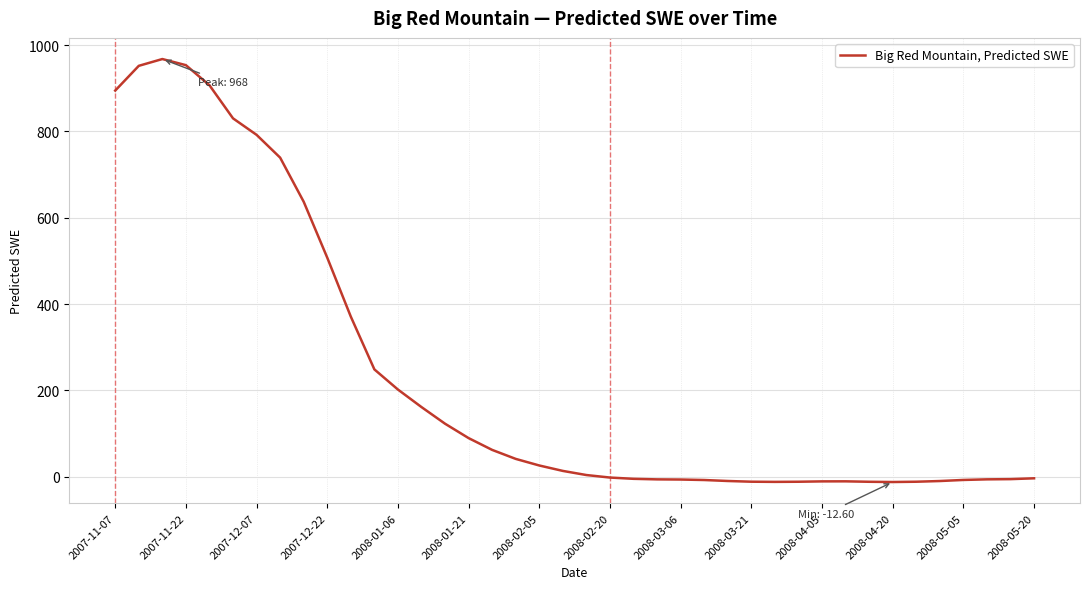

What is the smallest value displayed?

-12.6